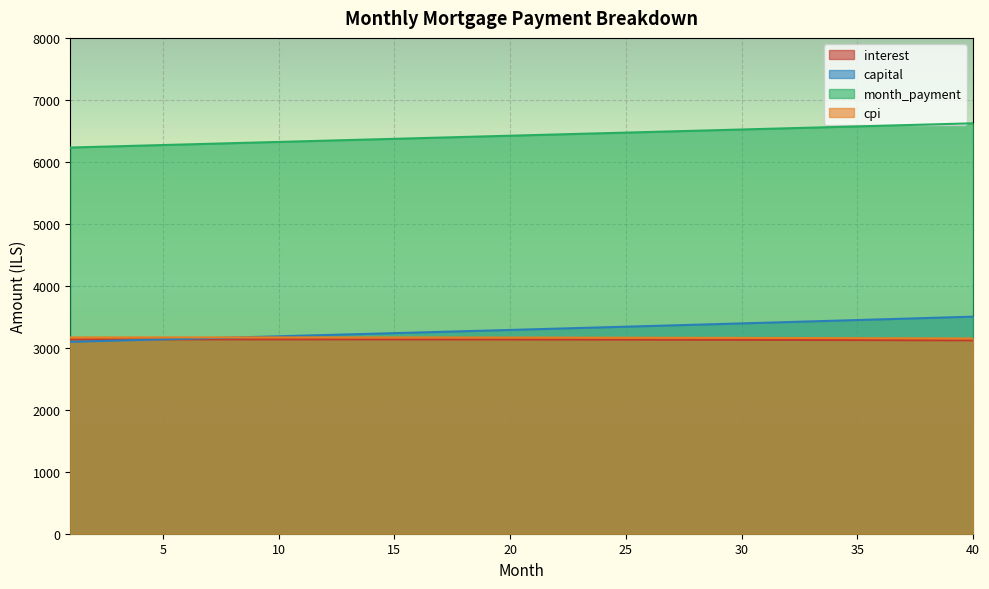

The value of month_payment at 26 is 6481.8. True or false?

True